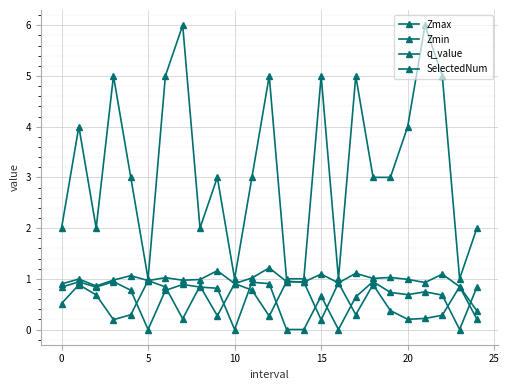

Does the chart have visible grid lines?

Yes